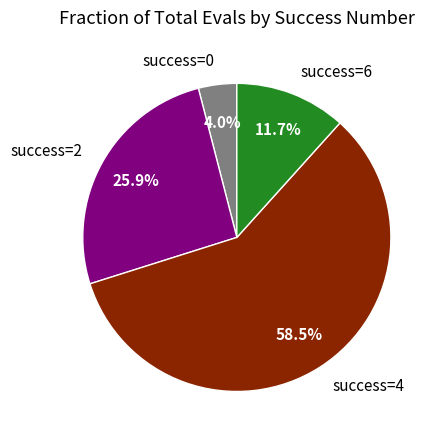

Between success=6 and success=2, which is larger?

success=2